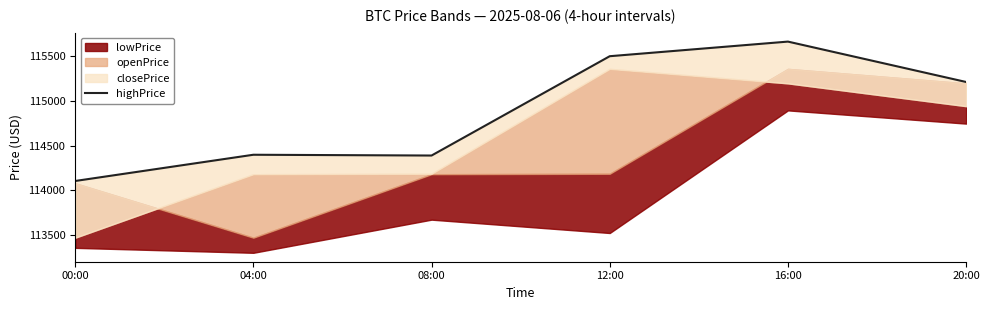

What is the label of the 5th point from the left?

16:00